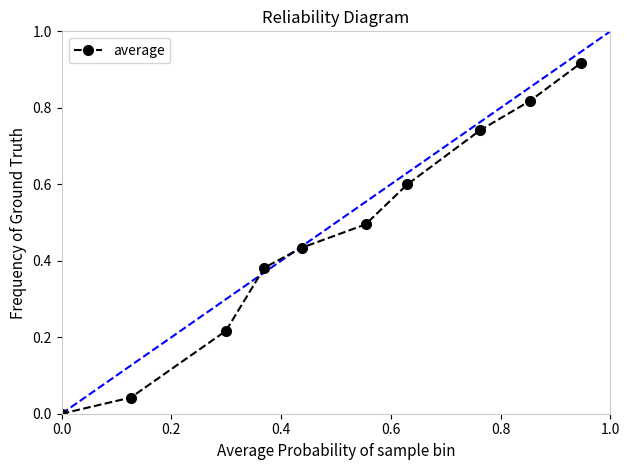

What is the sum of all values?

4.6